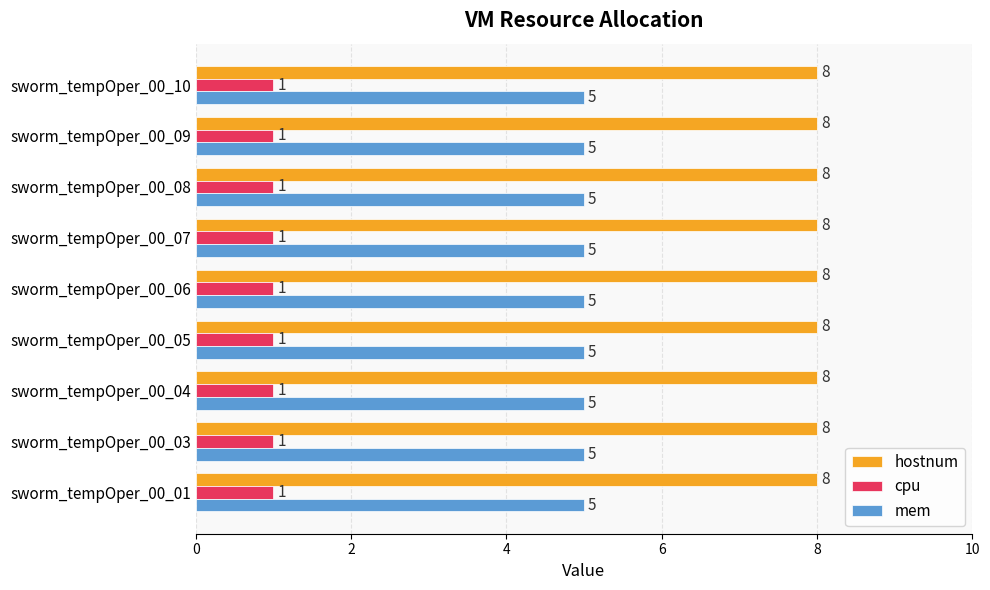

Rank the series by their maximum value, from highest to lowest.

hostnum, mem, cpu